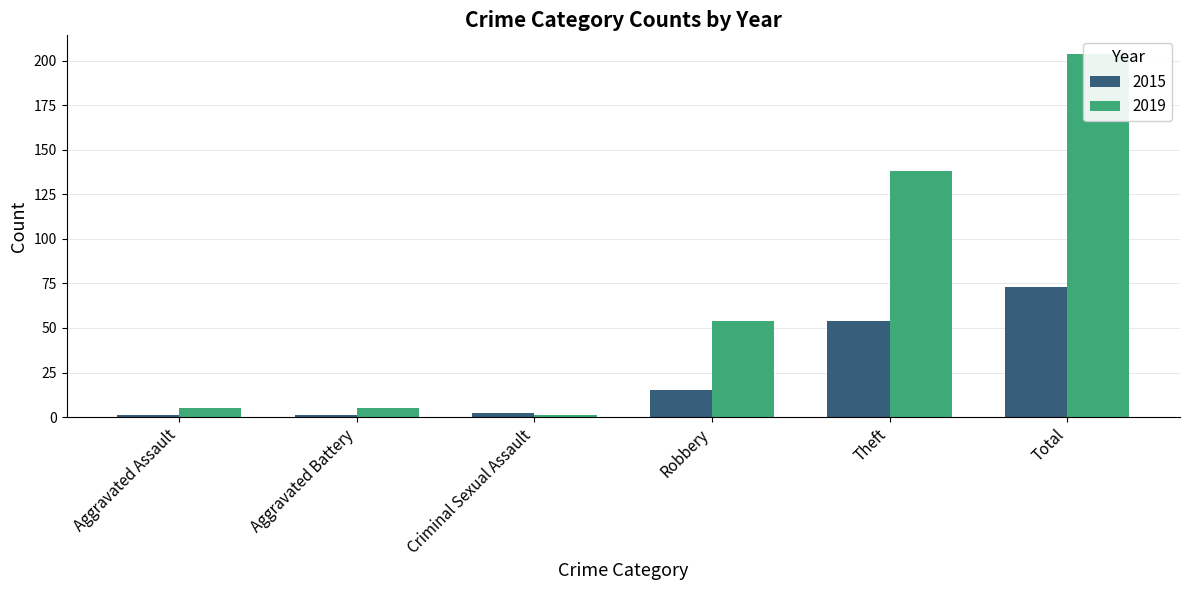

What is the minimum value for 2015?

1